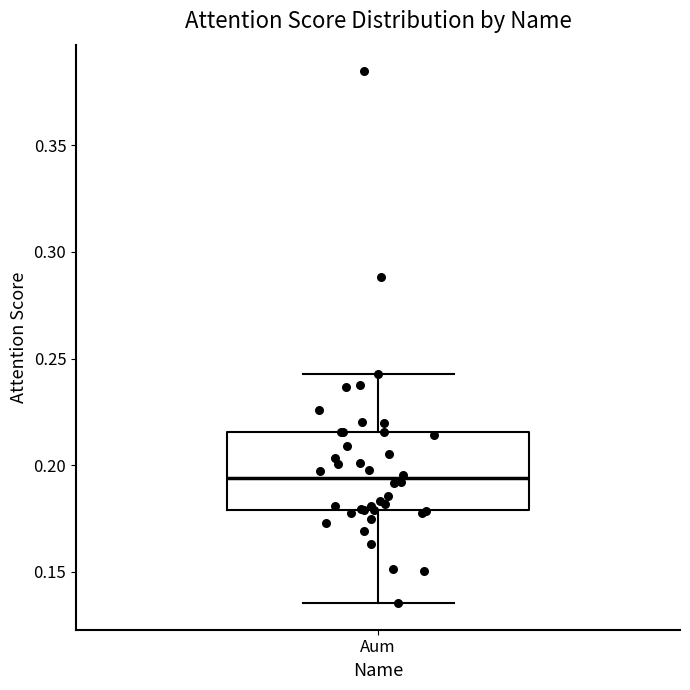

Read this box plot against the y-axis: the position of the median line, the range covered by the box, and the ends of both whiskers. The values are not printed on the chart, so give them approximately, as read against the axis.

median 0.195, box 0.180 to 0.215, whiskers 0.135 to 0.245